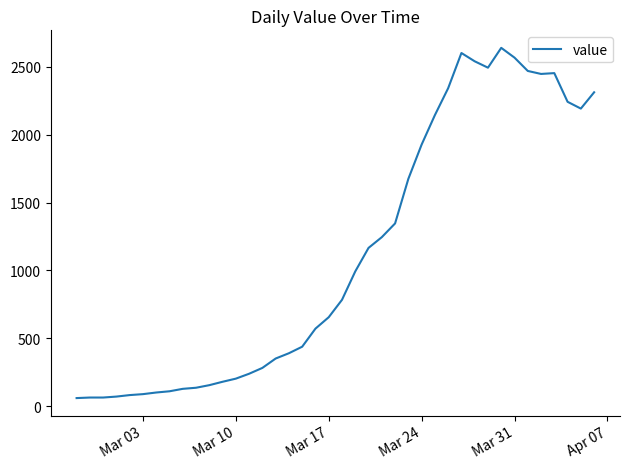

What is the maximum value shown in the chart?

2638